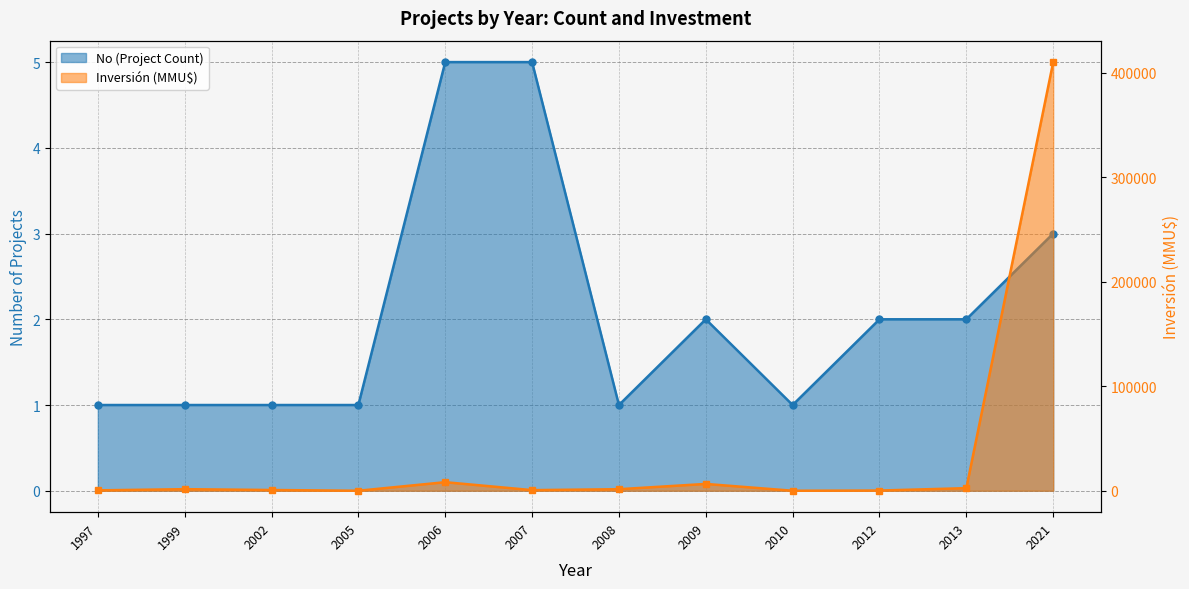

The value of No at 1997 is 2. True or false?

False